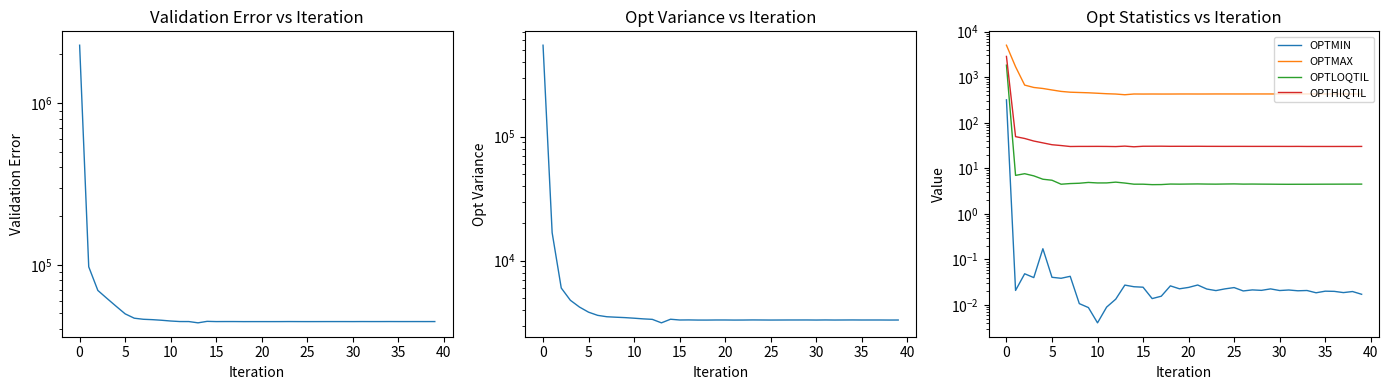

What is the label of the 40th point from the left?

39